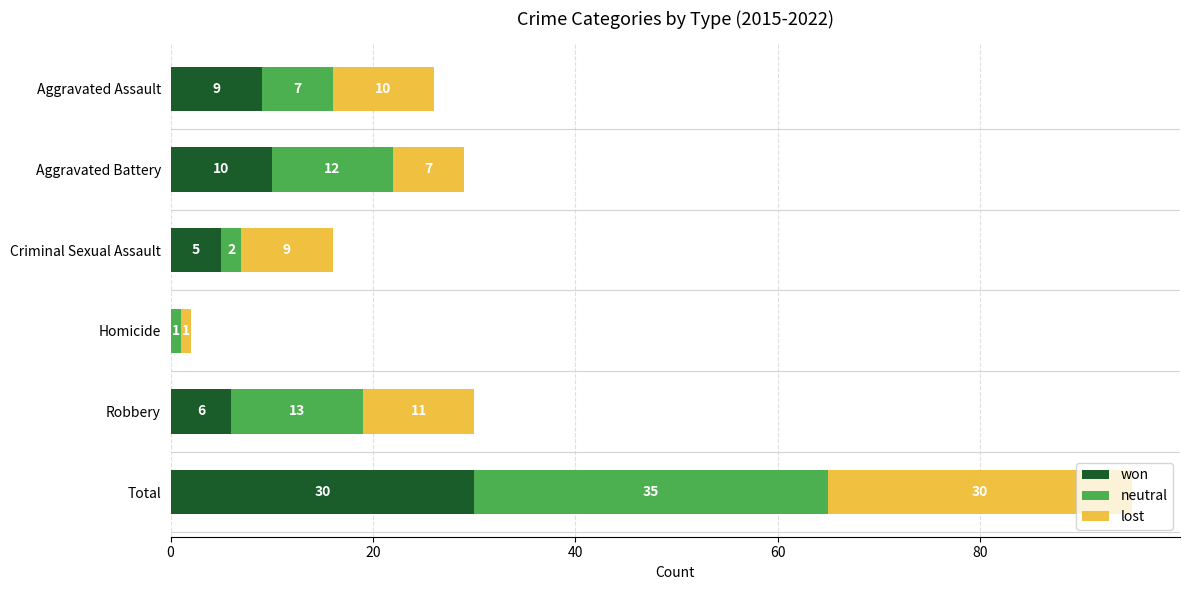

At which category is the sum across all series the highest?

Total